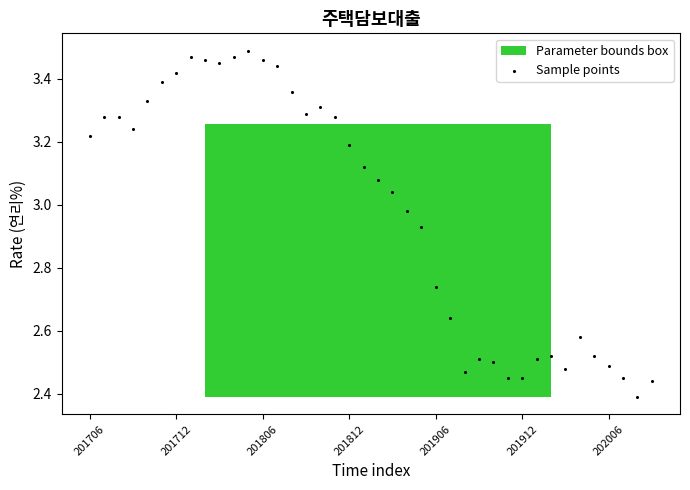

Count the number of points in this scatter plot.

40